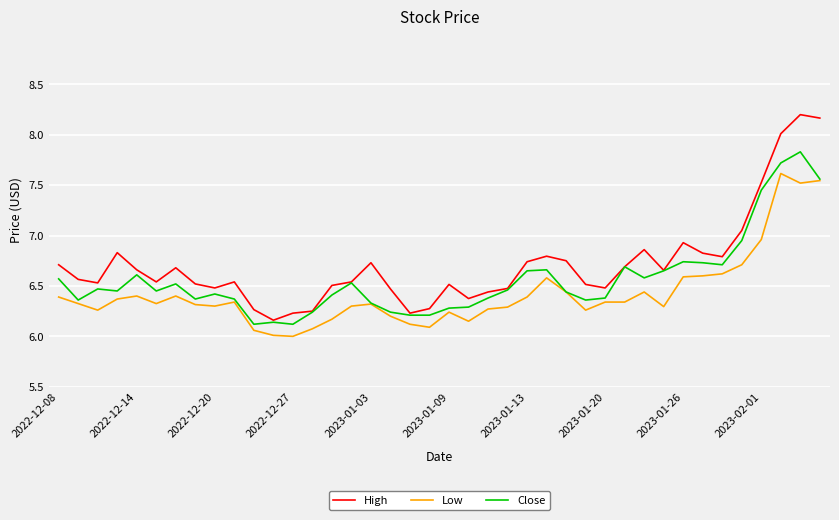

List the series in order of their peak value, lowest first.

Low, Close, High